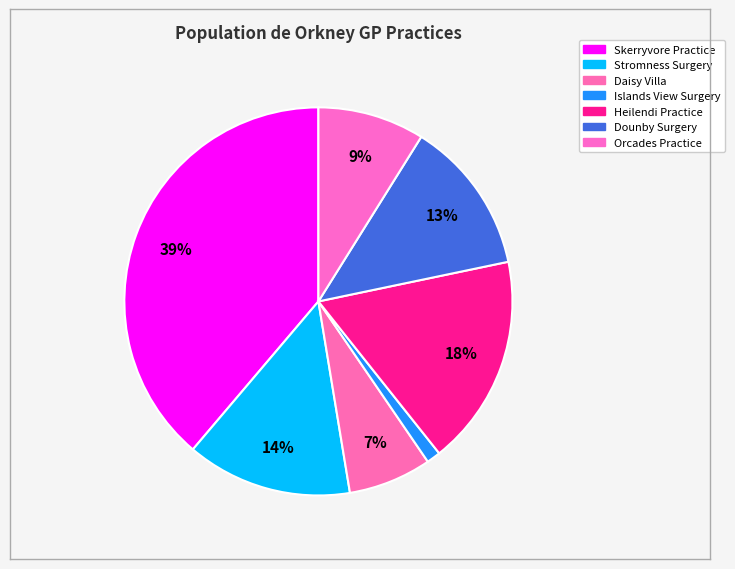

To the nearest percent, what is the combined percentage of Skerryvore Practice and Islands View Surgery?

40%